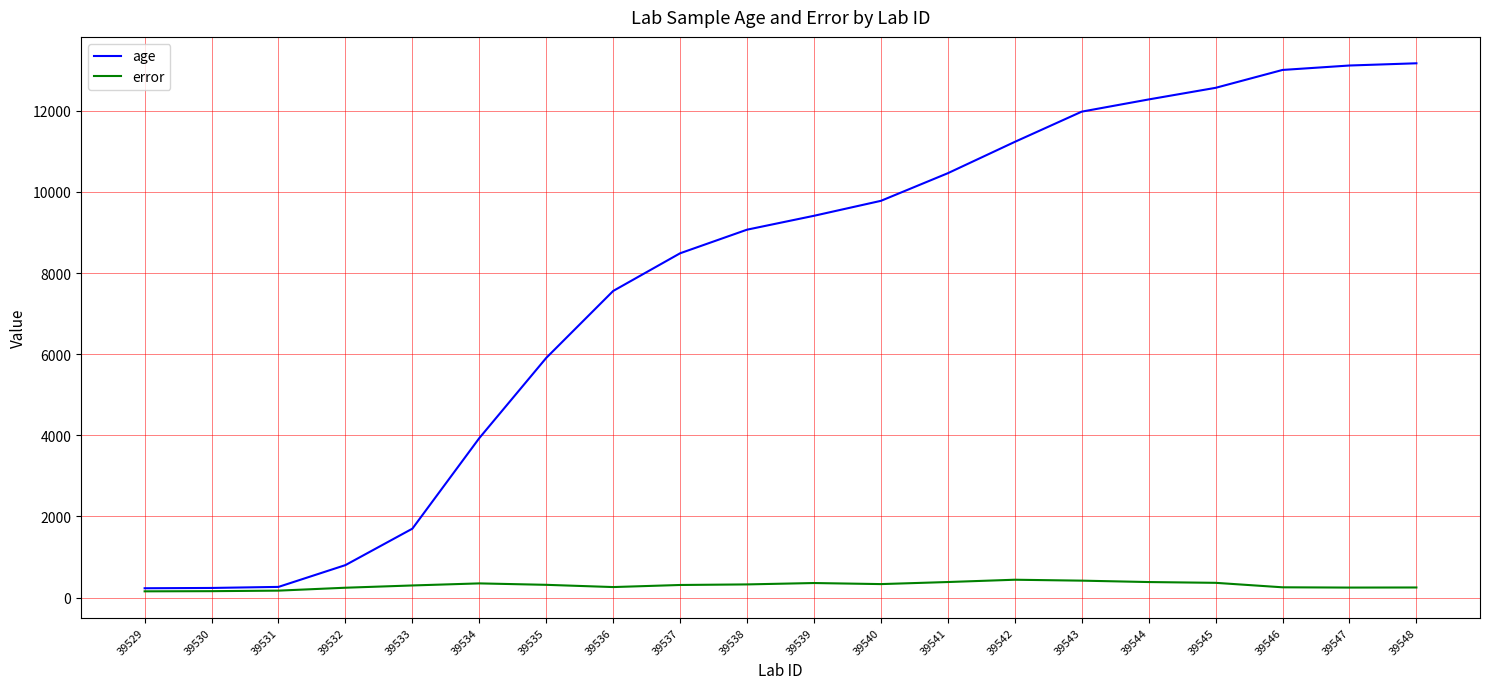

What is the maximum value shown in the chart?

13172.2